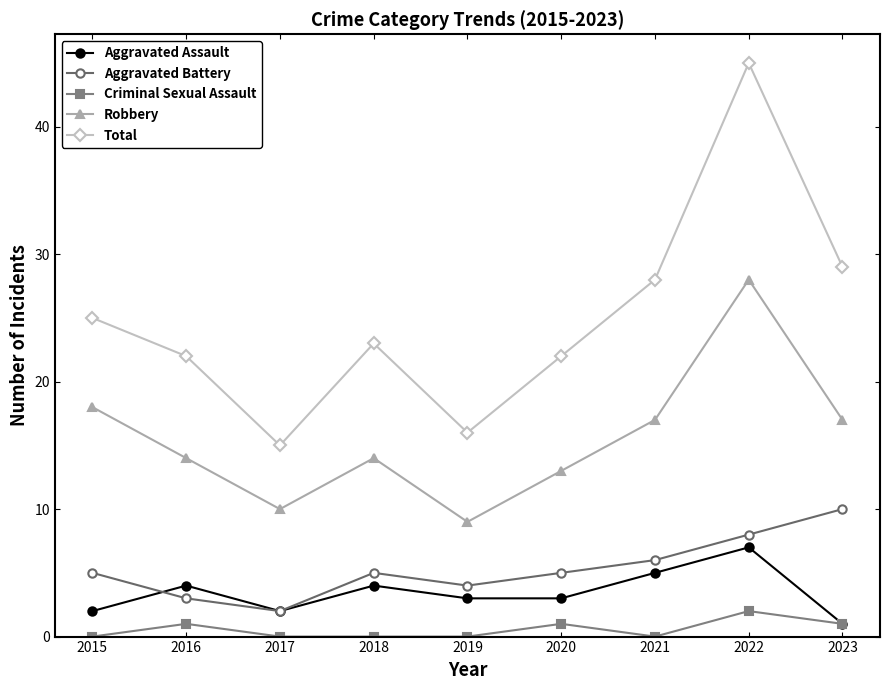

True or false: Criminal Sexual Assault and Robbery intersect in this chart.

False